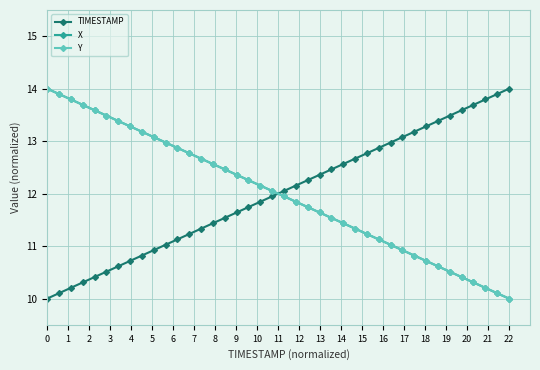

What is the value of the Y point at the 24th from the left?

11.6